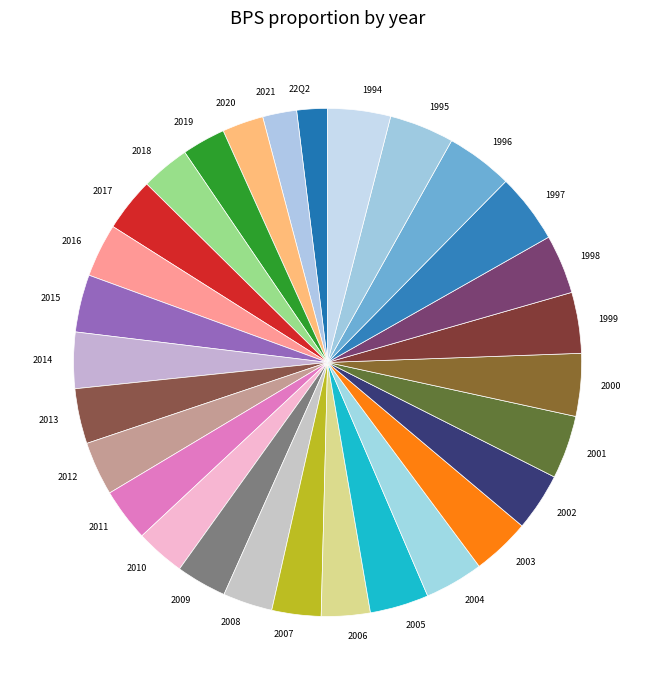

Count the number of slices in the pie.

29